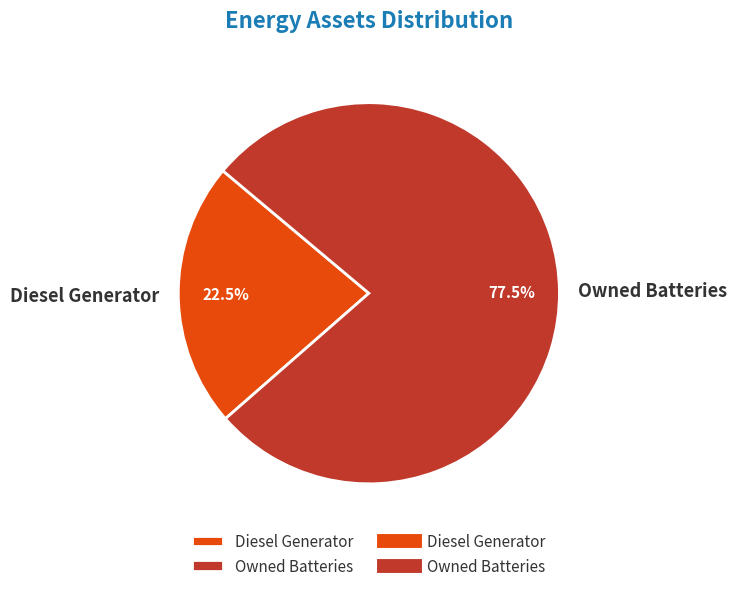

Rank the categories by value from lowest to highest.

Diesel Generator, Owned Batteries